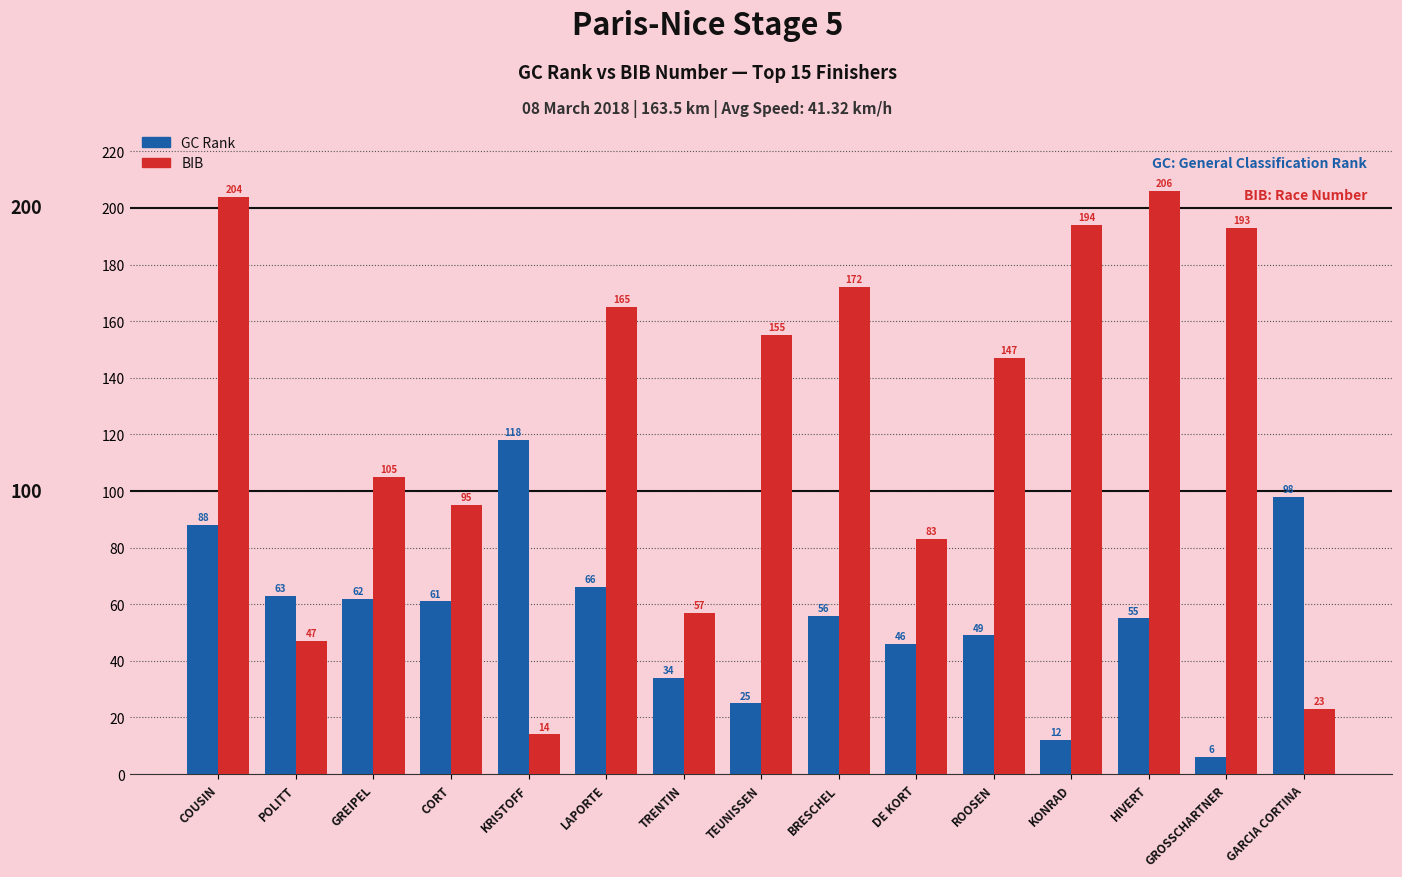

List the series in order of their peak value, highest first.

BIB, GC Rank